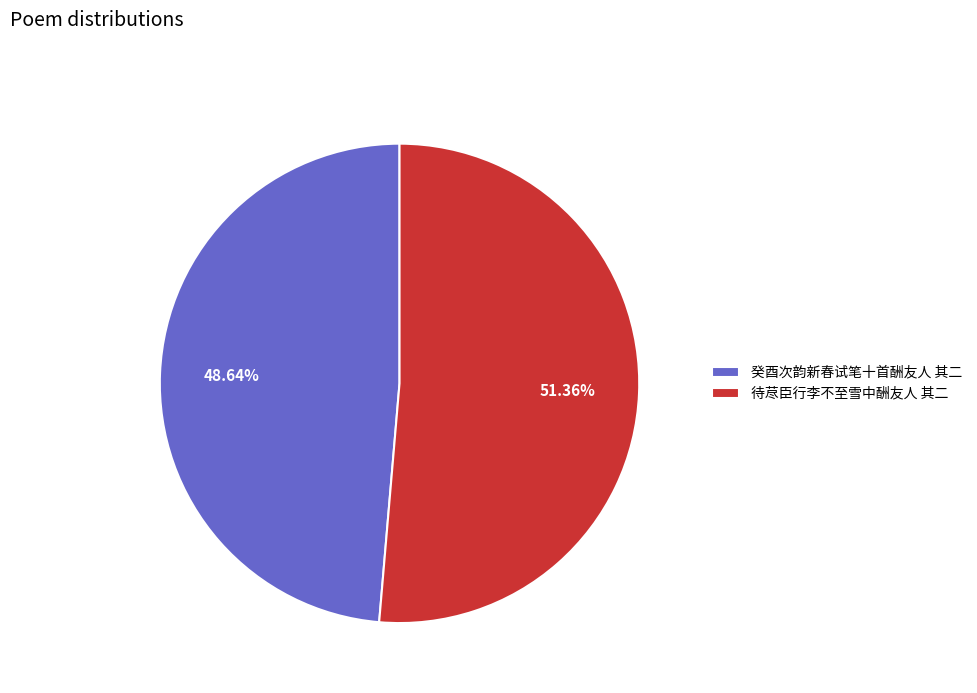

To the nearest percent, what portion does 癸酉次韵新春试笔十首酬友人 其二 represent?

49%